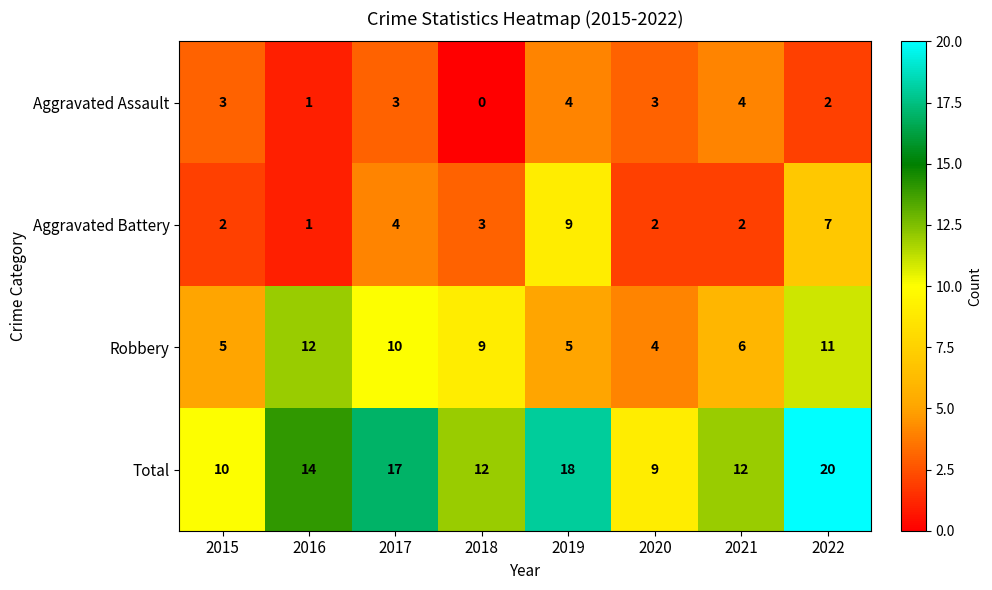

What is the difference between the maximum and second lowest values in the Aggravated Assault series?

3